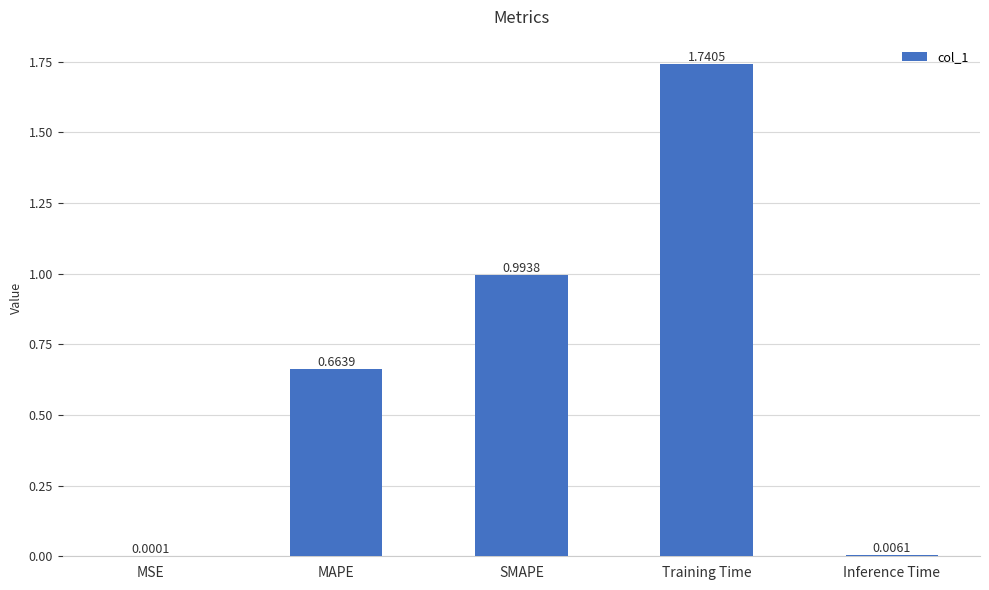

At which label is the value closest to 0?

MSE